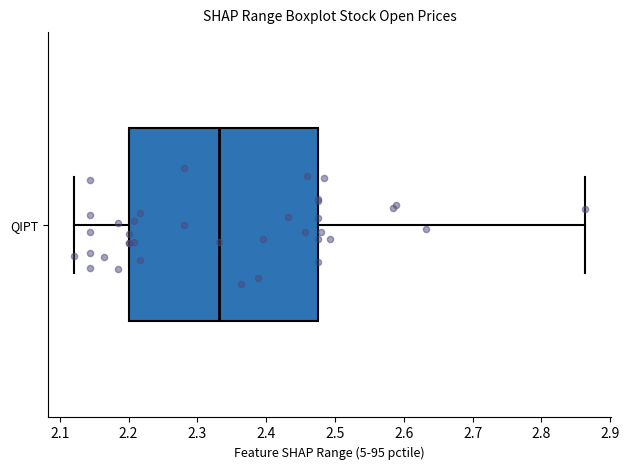

Where does the left whisker of the box for QIPT end on the x-axis? The values are not printed on the chart, so give them approximately, as read against the axis.

2.12